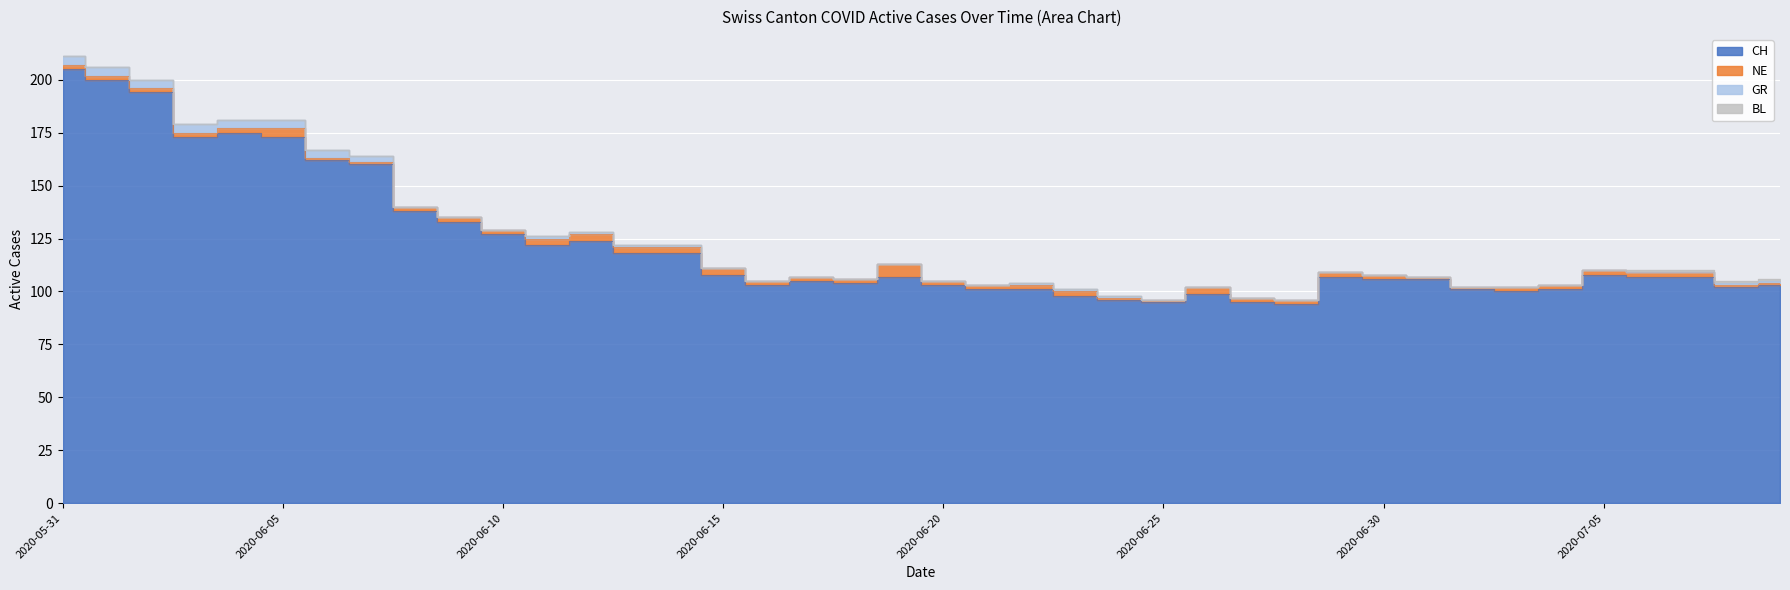

How many values in the BL series exceed 0?

4